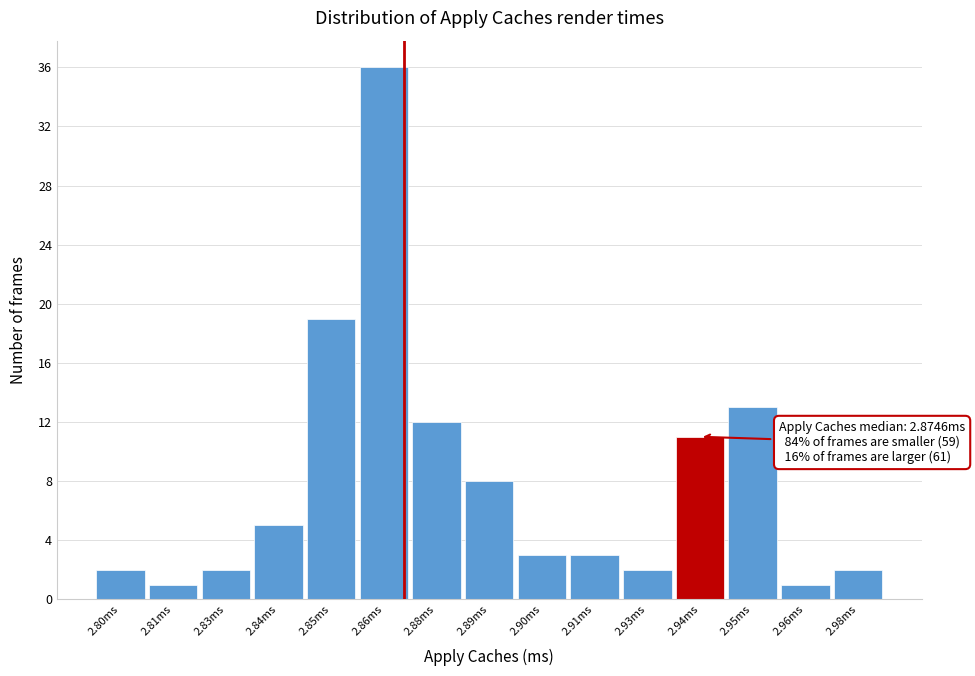

Reading left to right, list all the values displayed in this chart.

2.80ms=2	2.81ms=1	2.83ms=2	2.84ms=5	2.85ms=19	2.86ms=36	2.88ms=12	2.89ms=8	2.90ms=3	2.91ms=3	2.93ms=2	2.94ms=11	2.95ms=13	2.96ms=1	2.98ms=2